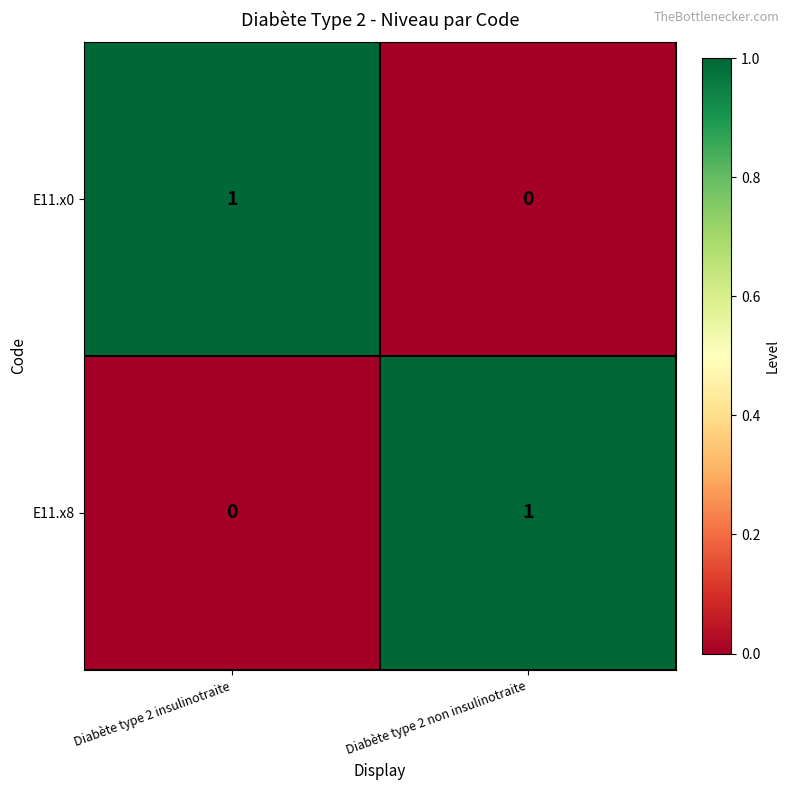

Reading left to right, list all the values displayed in this chart.

E11.x0: 1	0
E11.x8: 0	1